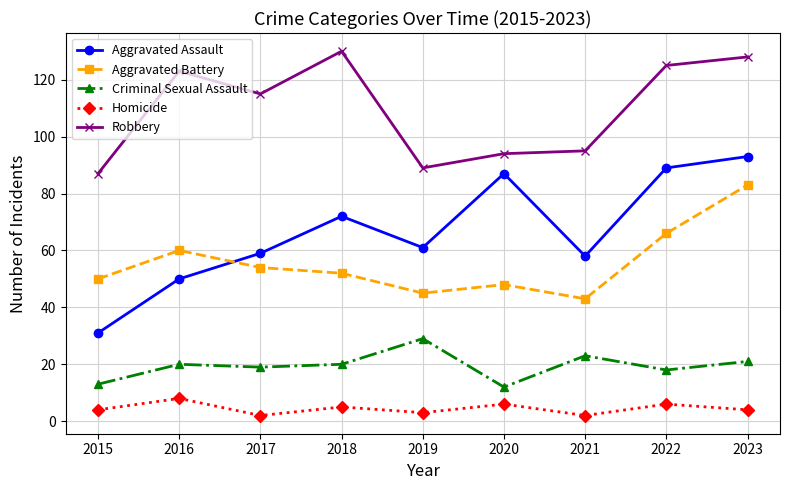

Which series changed the most between 2017 and 2019?

Robbery